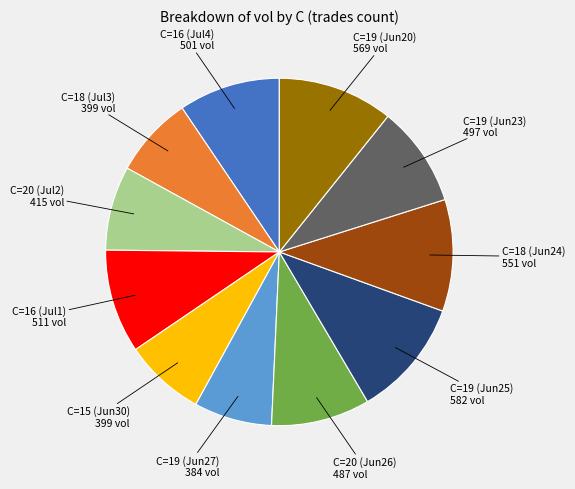

How many slices are in this pie chart?

11